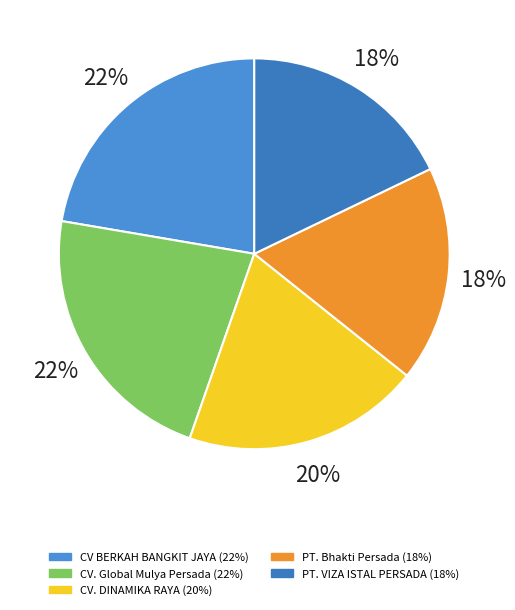

Count the number of slices in the pie.

5